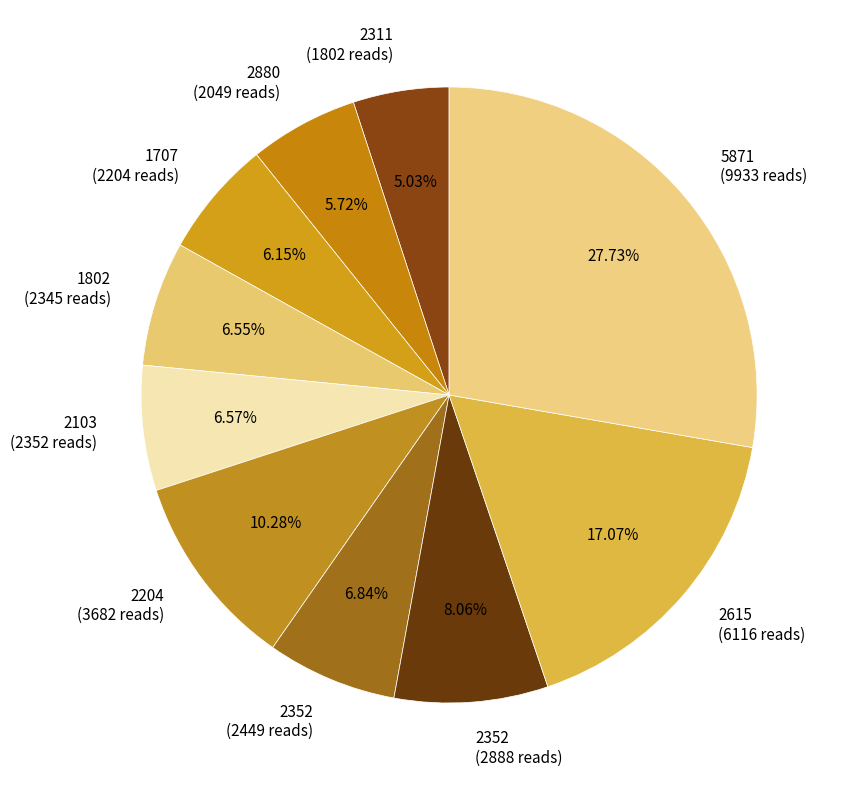

Rank the categories by value from highest to lowest.

5871, 2615, 2204, 2352, 2352, 2103, 1802, 1707, 2880, 2311